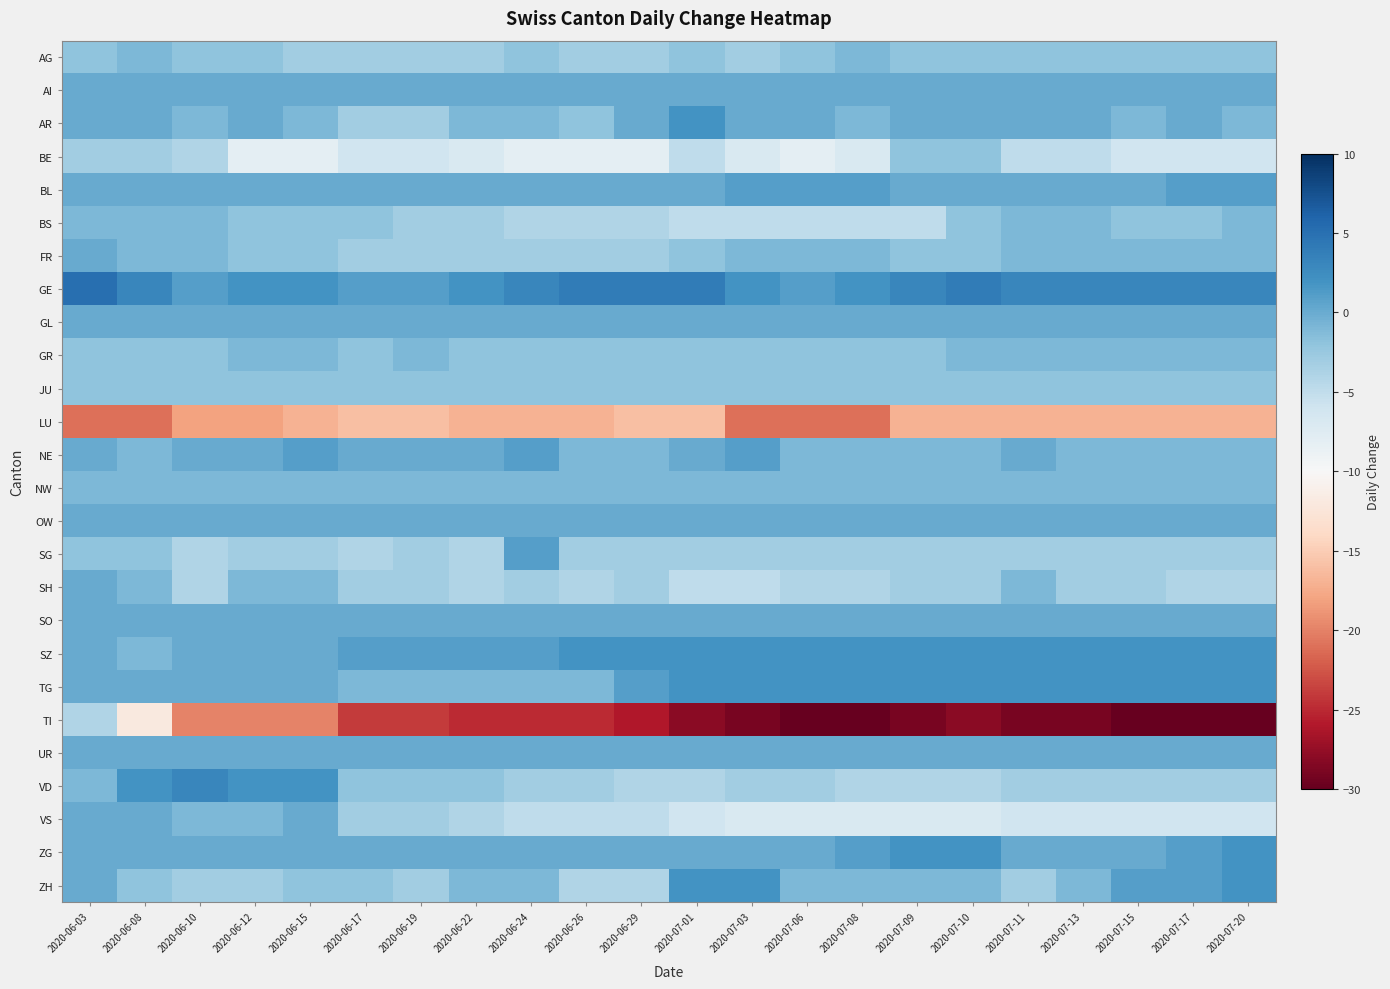

Rank the series by their maximum value, from lowest to highest.

LU, TI, BE, JU, AG, BS, GR, NW, AI, FR, GL, OW, SH, SO, UR, VS, BL, NE, SG, AR, SZ, TG, ZG, ZH, VD, GE